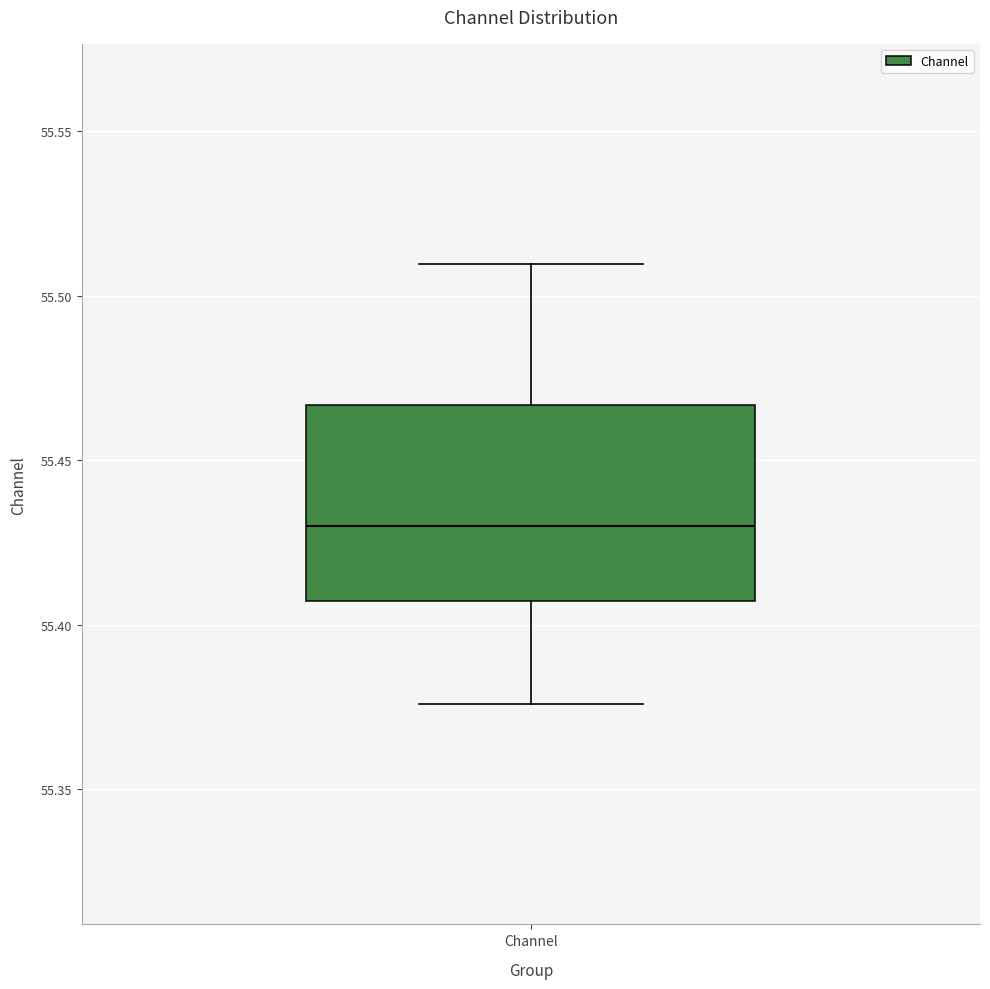

Read this box plot against the y-axis: the position of the median line, the range covered by the box, and the ends of both whiskers. The values are not printed on the chart, so give them approximately, as read against the axis.

median 55.430, box 55.405 to 55.465, whiskers 55.375 to 55.510